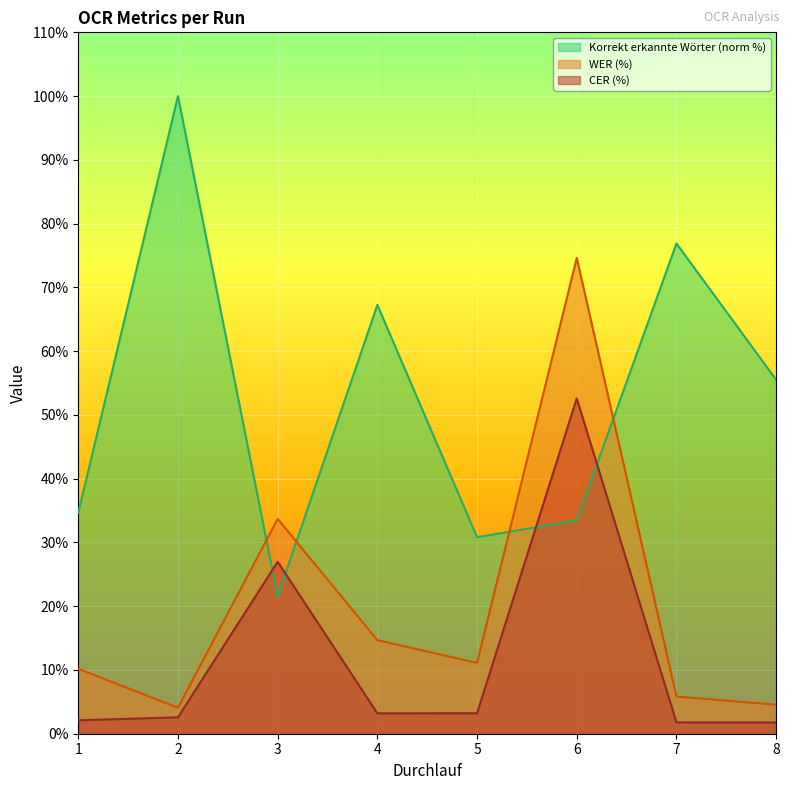

What are all the series names shown in the legend?

Korrekt erkannte Wörter (norm %), WER (%), CER (%)